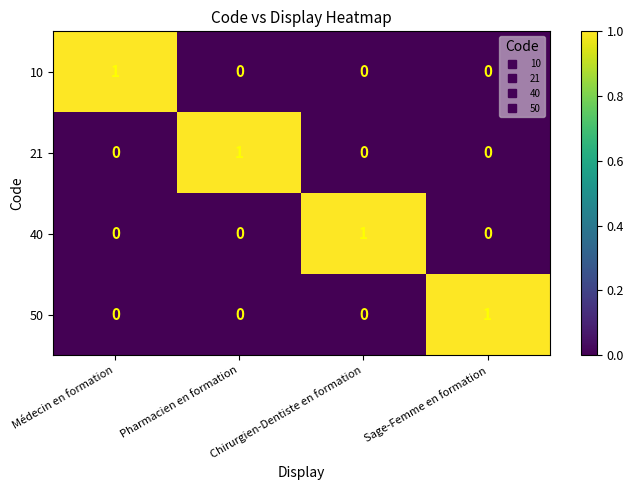

At how many categories does at least one series exceed 0?

4